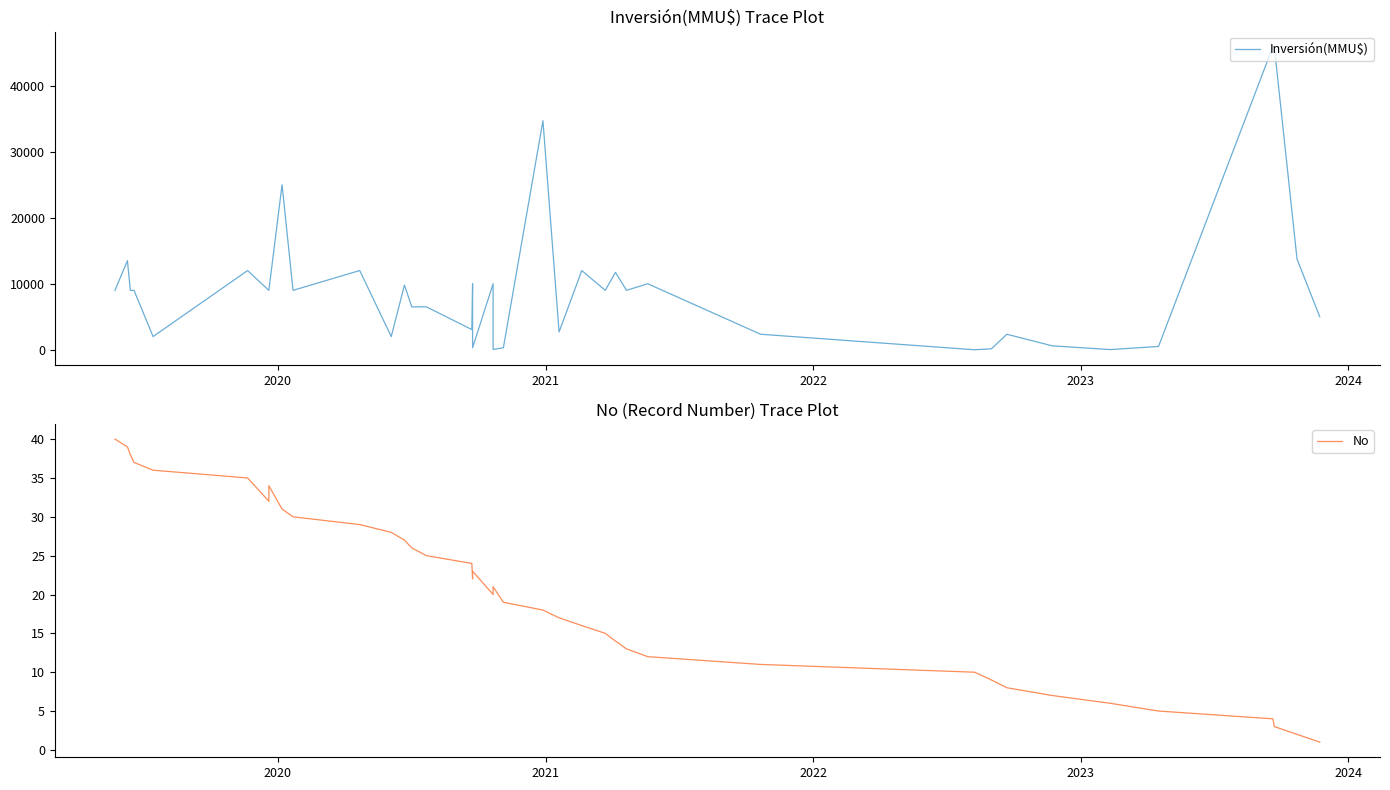

How many values in the No series exceed 21?

19